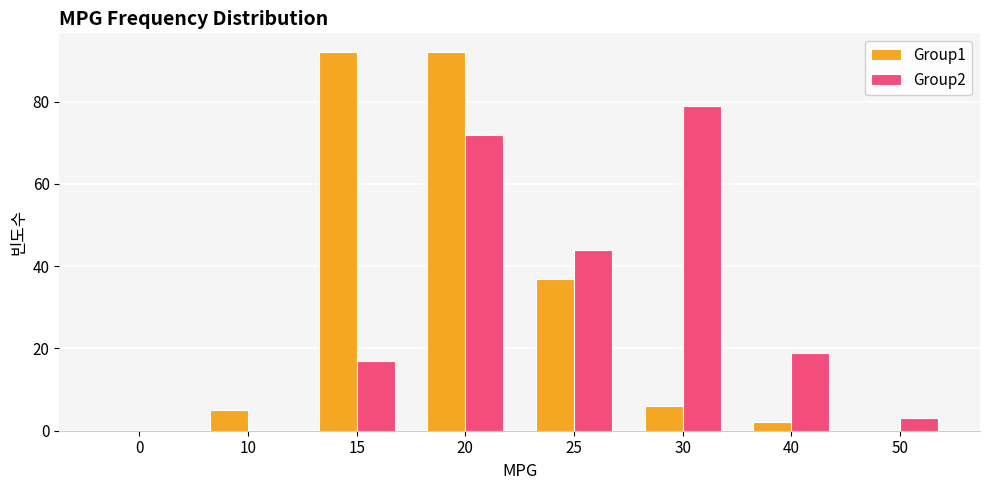

The Group2 series shows 27 at 0. True or false?

False